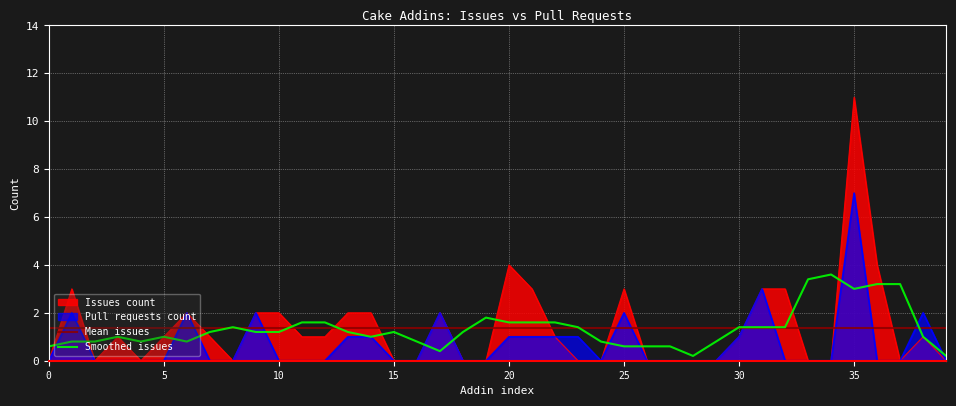

True or false: Pull requests count has a value of 10.5 at 35.

False